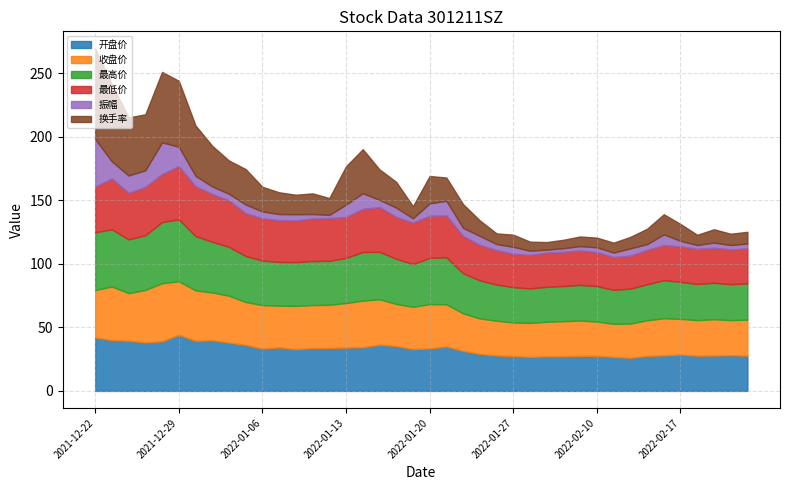

Which series has the widest spread of values?

换手率